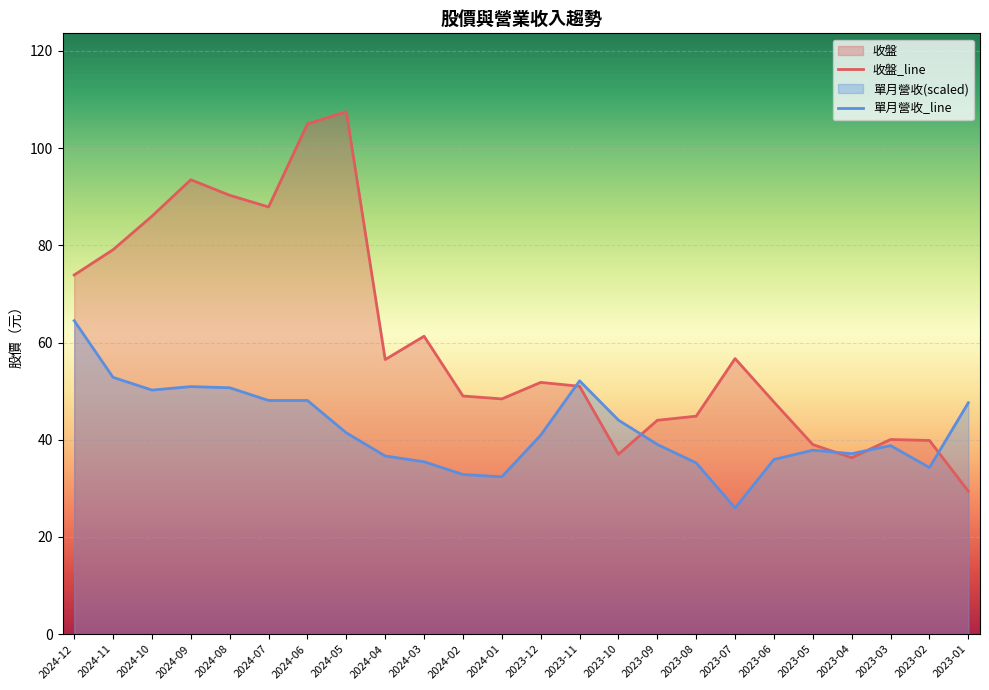

What position from the right is 2023-11?

11